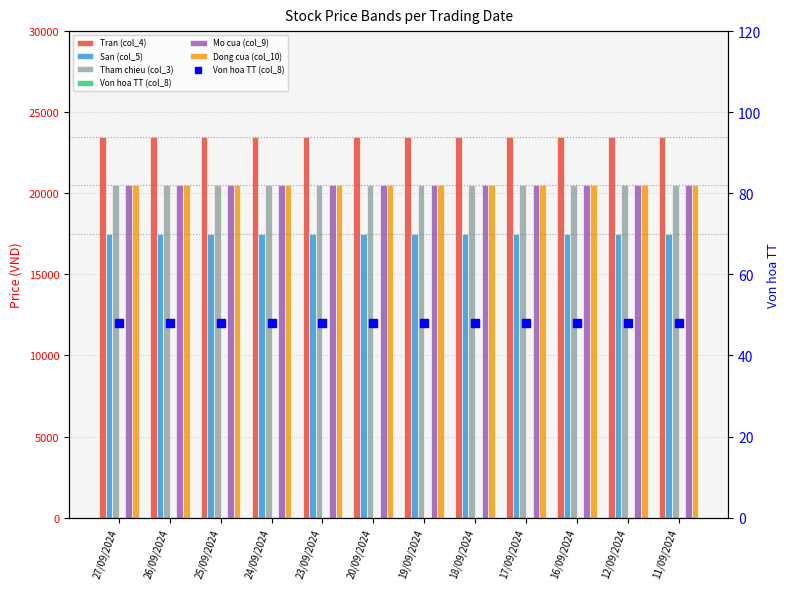

Are the bars horizontal?

No